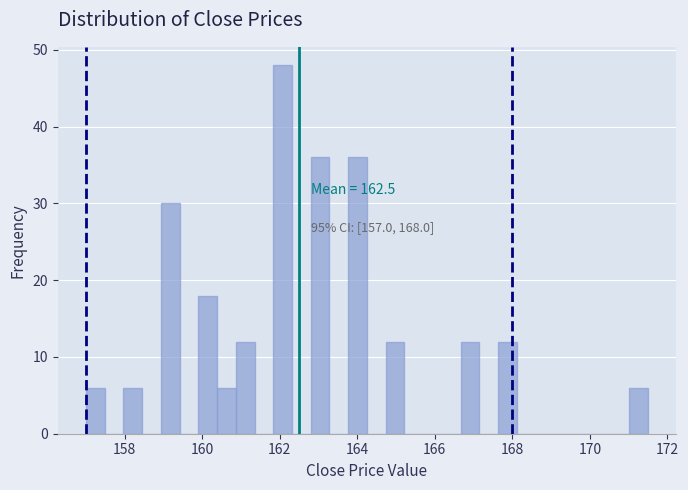

Read against the x-axis, roughly where is the centre of the tallest bar?

162.0